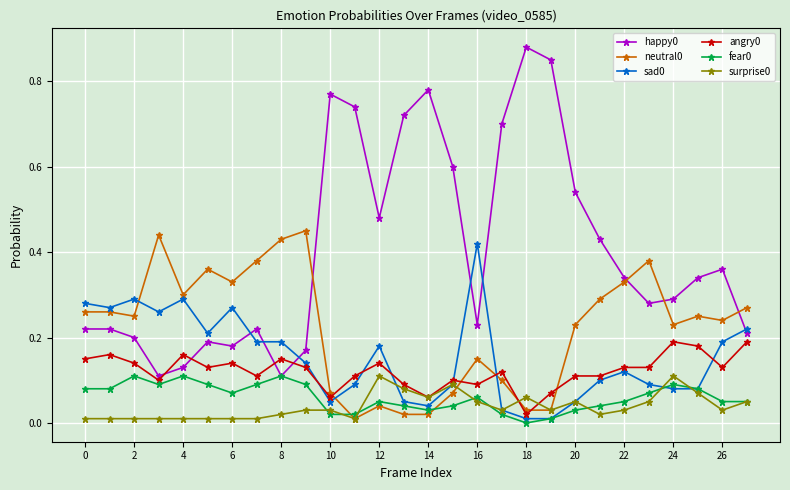

Does the chart have visible grid lines?

Yes